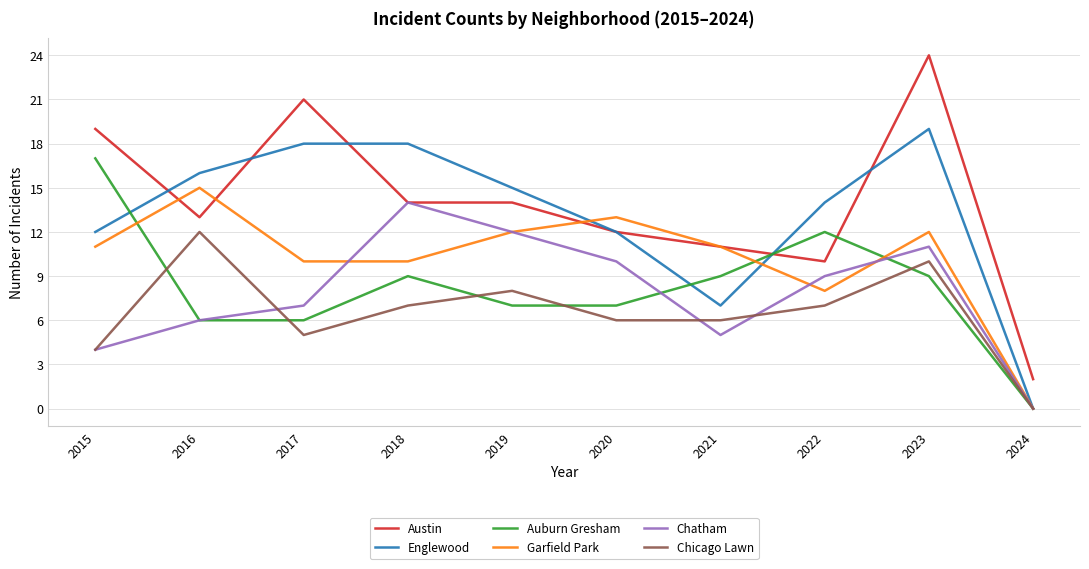

At which category does Chatham reach its first local peak?

2018